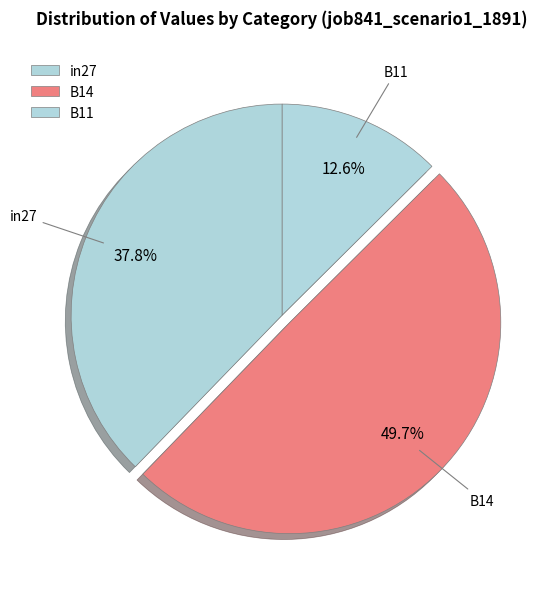

Rank the categories by value from highest to lowest.

B14, in27, B11